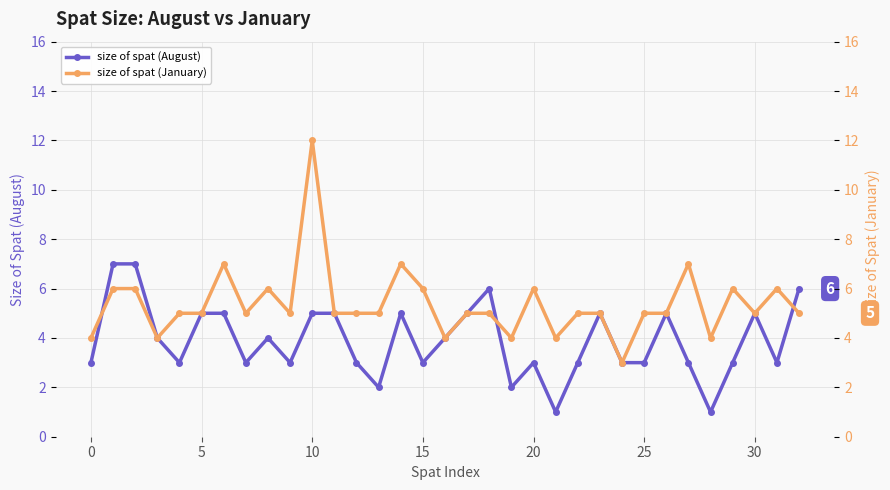

Rank the series by their average value, from highest to lowest.

size of spat (January), size of spat (August)